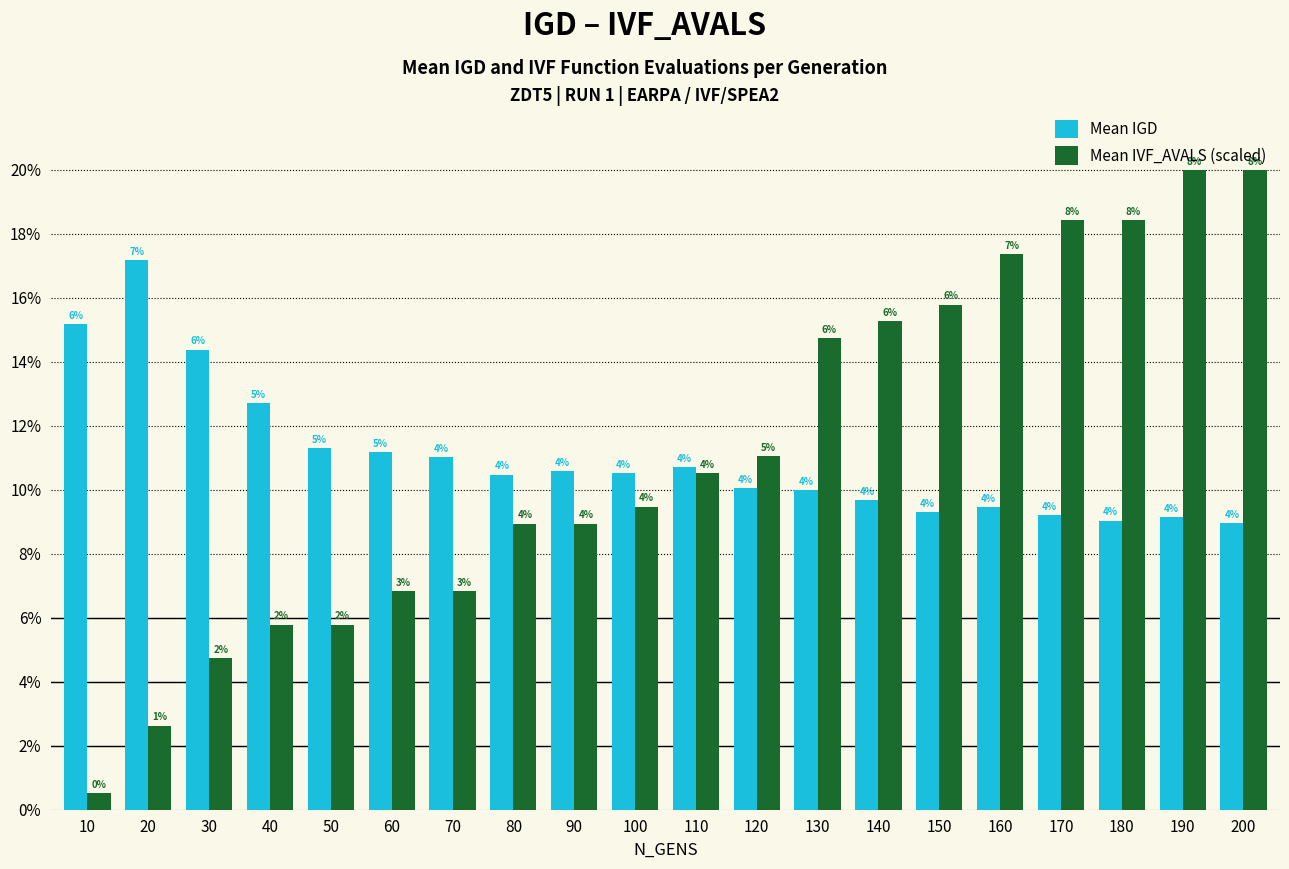

At which category is the sum across all series the highest?

190